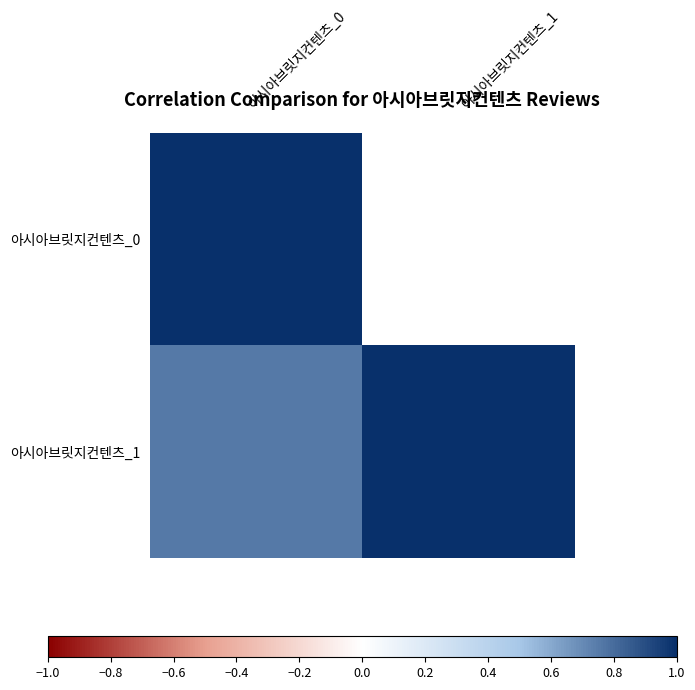

How many values in the 아시아브릿지컨텐츠_1 series are below 1?

1